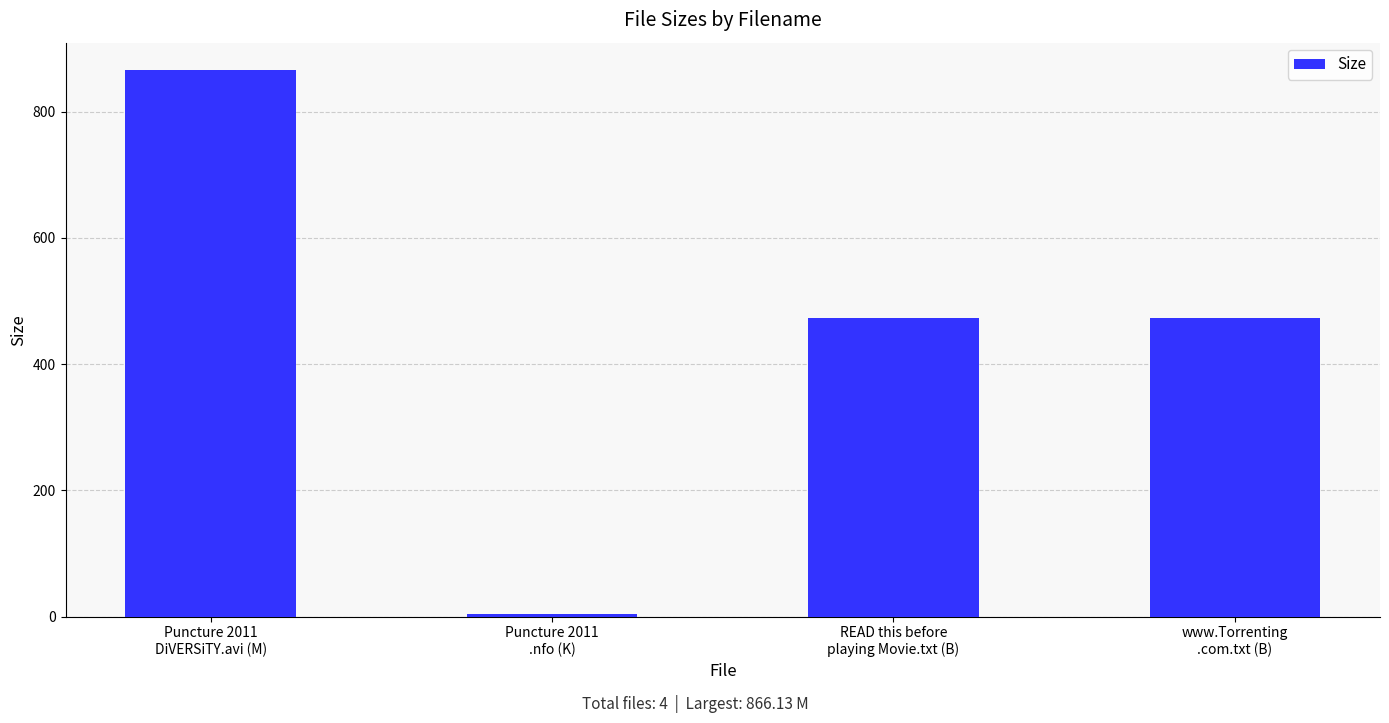

What is the ratio of the value at READ this before
playing Movie.txt (B) to the value at Puncture 2011
DiVERSiTY.avi (M)?

0.5